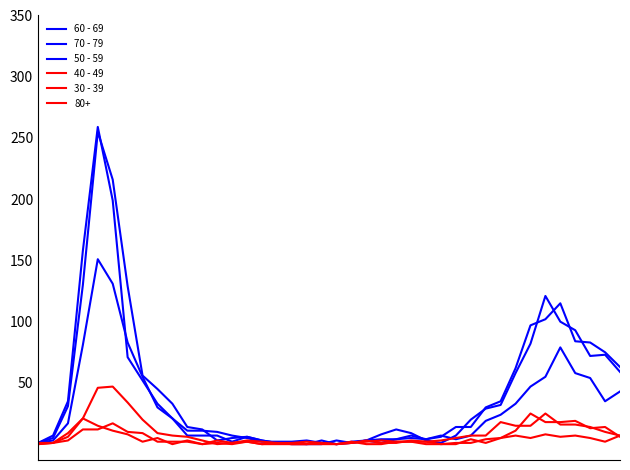

At which label does 50 - 59 first exceed 11?

2